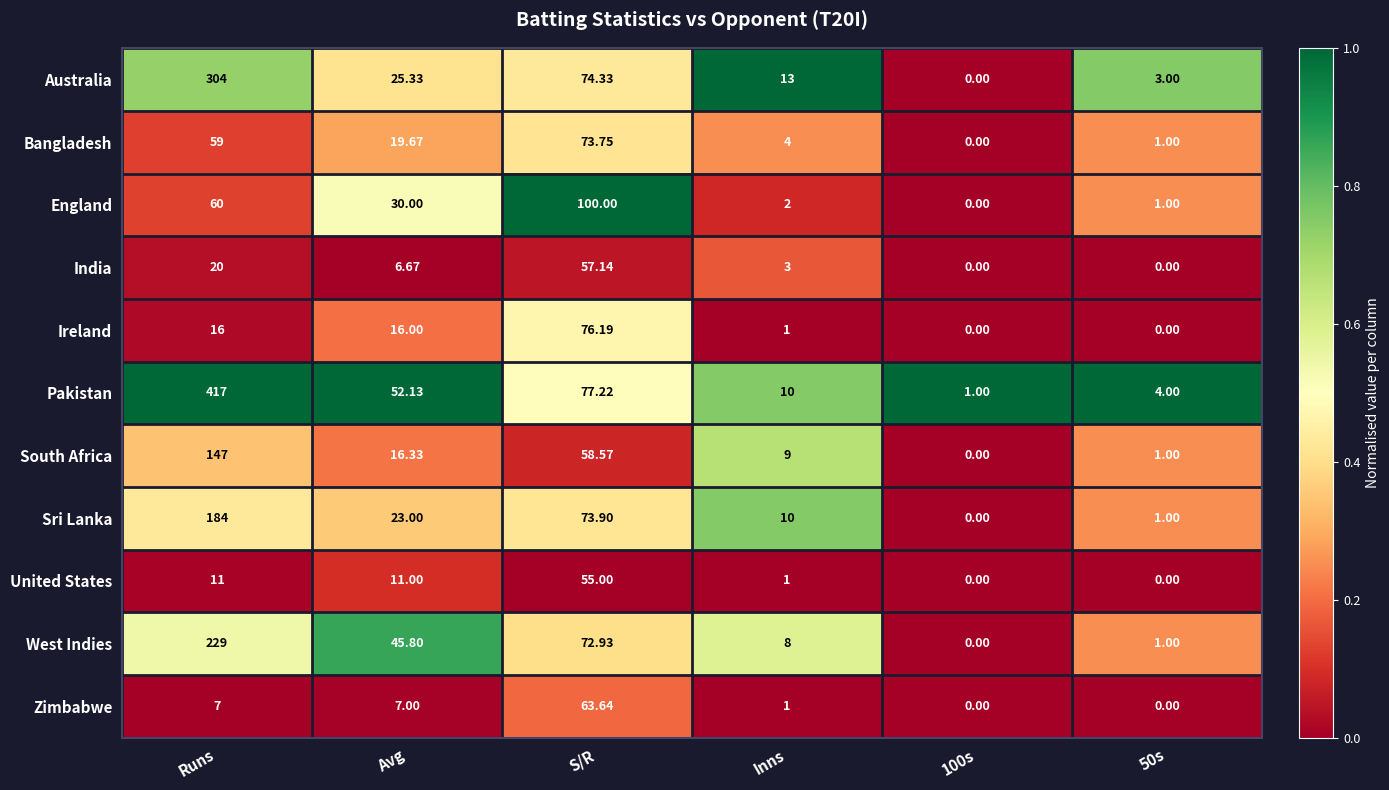

Which series changed the most between Runs and Inns?

Pakistan